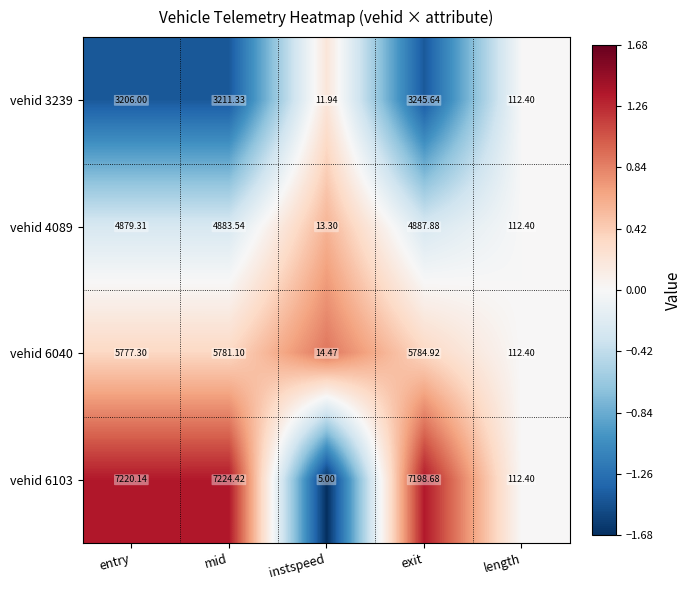

What is the greatest value displayed?

7224.4